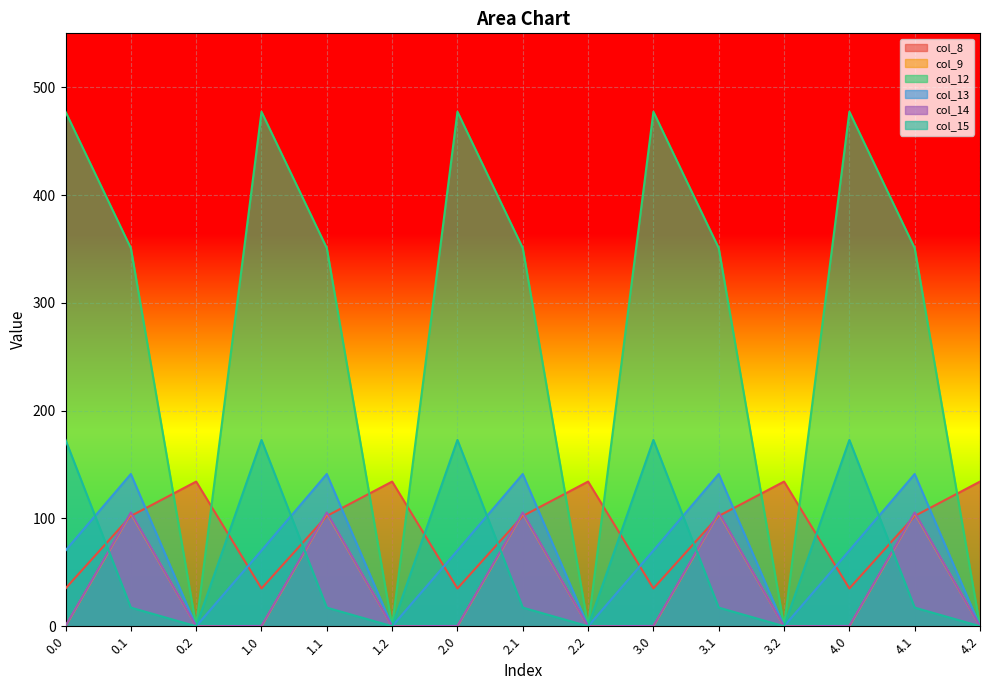

What is the sum of the col_8 values at 3.1 and 4.0?

137.3